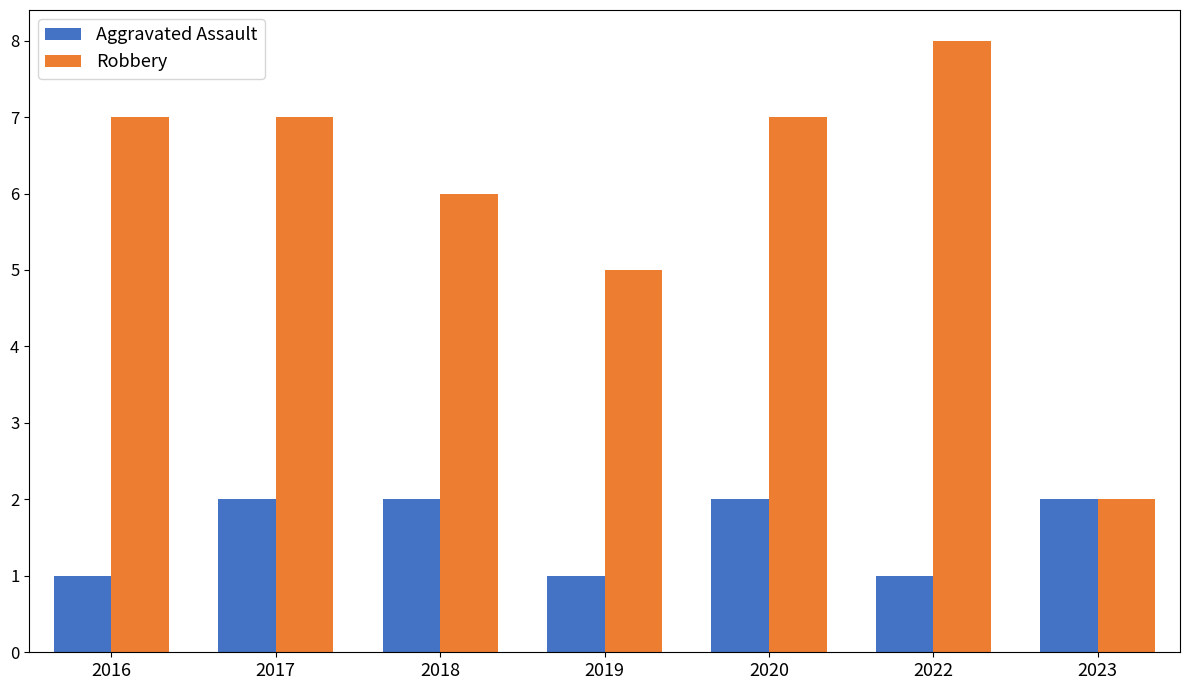

How many bars are there in total?

14